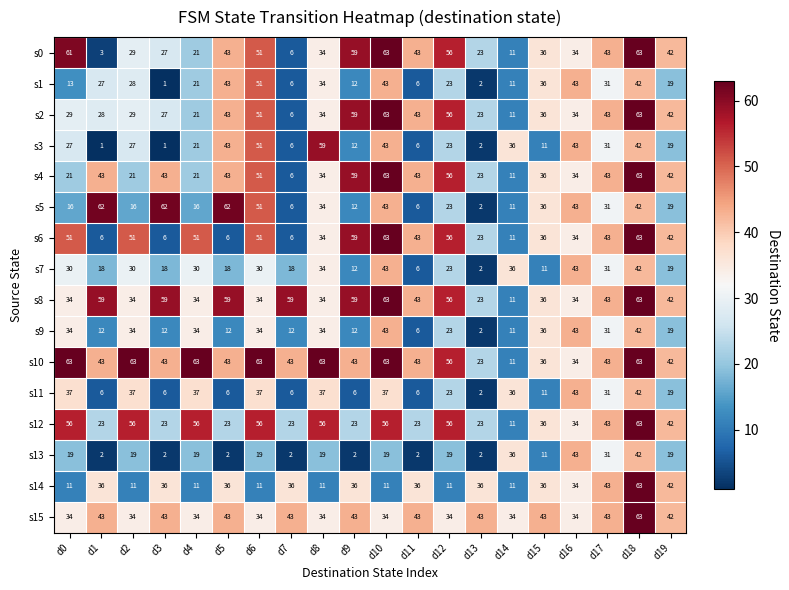

What is the sum of all s8 values?

879